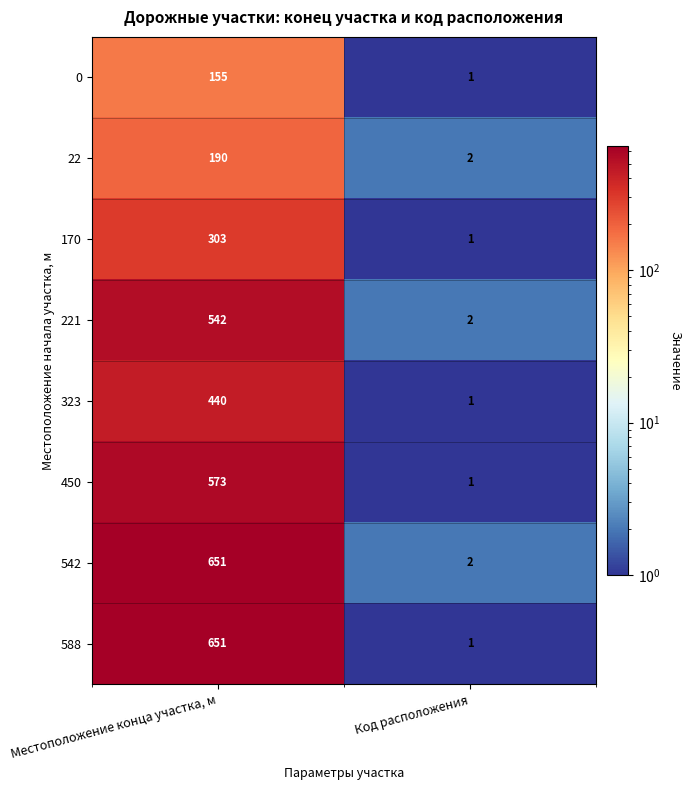

The value of 221 at Код расположения is 2. True or false?

True